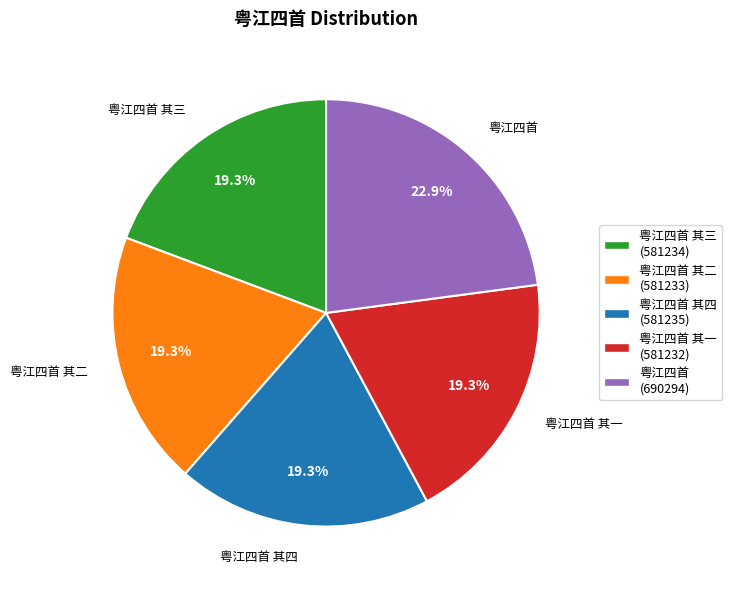

Does 粤江四首 其二 (581233) represent more than half of the total?

No